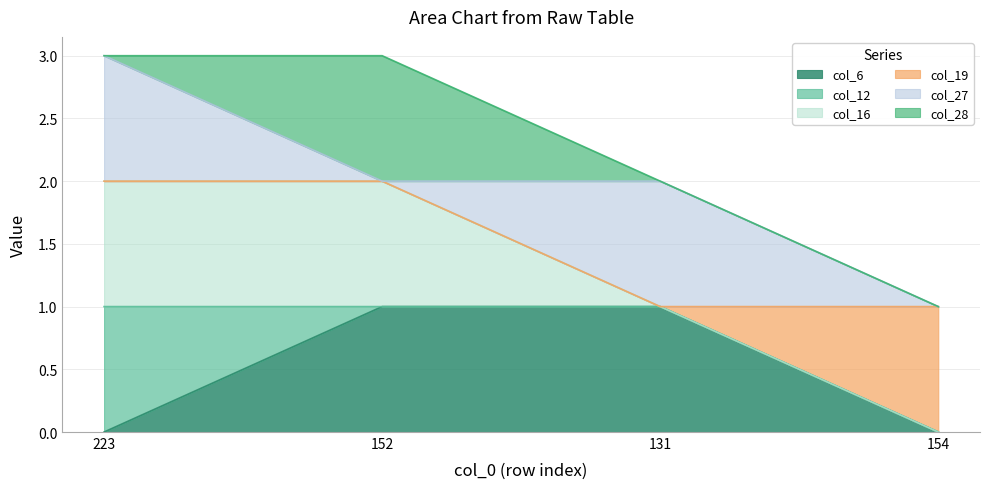

Between 223 and 154, which series saw the biggest shift?

col_16